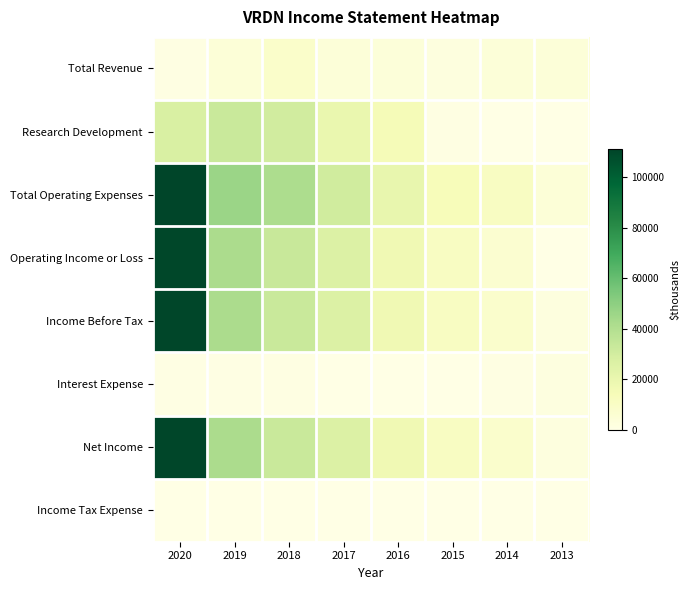

Reading left to right, list all the values displayed in this chart.

Total Revenue: 2020=1100	2019=4500	2018=8400	2017=4000	2016=3500	2015=2500	2014=4300	2013=4300
Research Development: 2020=27800	2019=32800	2018=30400	2017=19600	2016=14600	2015=1000	2014=300	2013=200
Total Operating Expenses: 2020=111400	2019=46400	2018=41500	2017=30500	2016=20500	2015=13700	2014=11200	2013=4500
Operating Income or Loss: 2020=110400	2019=42000	2018=33100	2017=26500	2016=17000	2015=11200	2014=6900	2013=200
Income Before Tax: 2020=110700	2019=41900	2018=32700	2017=26500	2016=17300	2015=11300	2014=7900	2013=2200
Interest Expense: 2020=500	2019=800	2018=900	2017=400	2016=400	2015=100	2014=1000	2013=2000
Net Income: 2020=110700	2019=41900	2018=32700	2017=26500	2016=17300	2015=11300	2014=7900	2013=2400
Income Tax Expense: 2020=0	2019=0	2018=0	2017=0	2016=0	2015=0	2014=0	2013=0